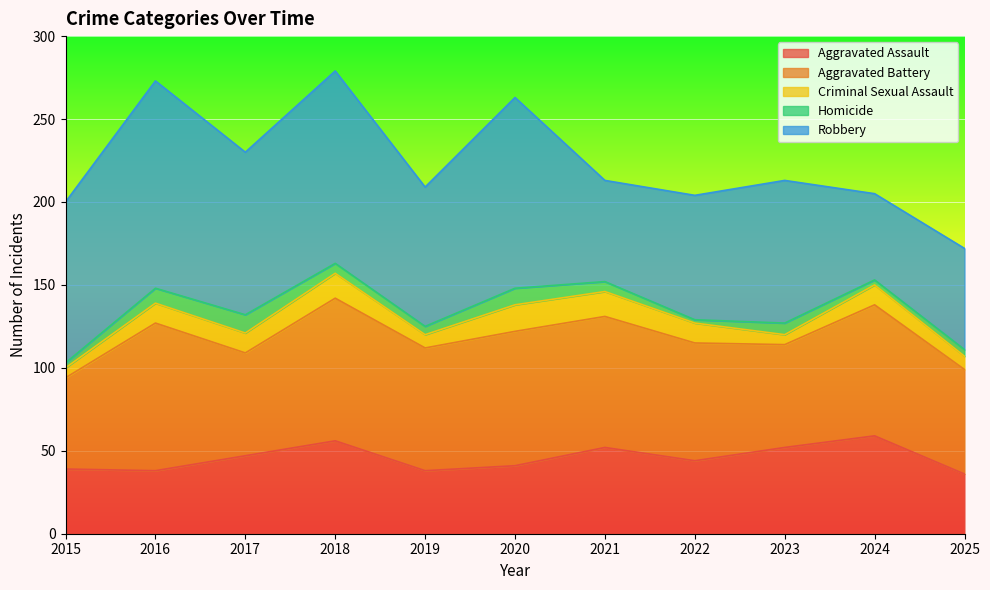

What is the greatest value displayed?

125